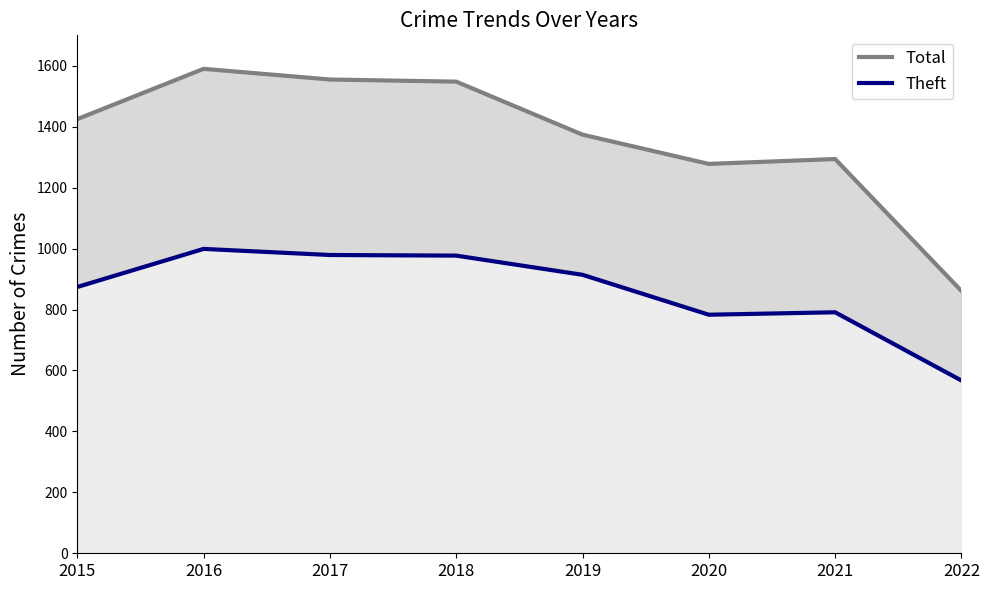

Where does the Total series first go above 1425?

2016